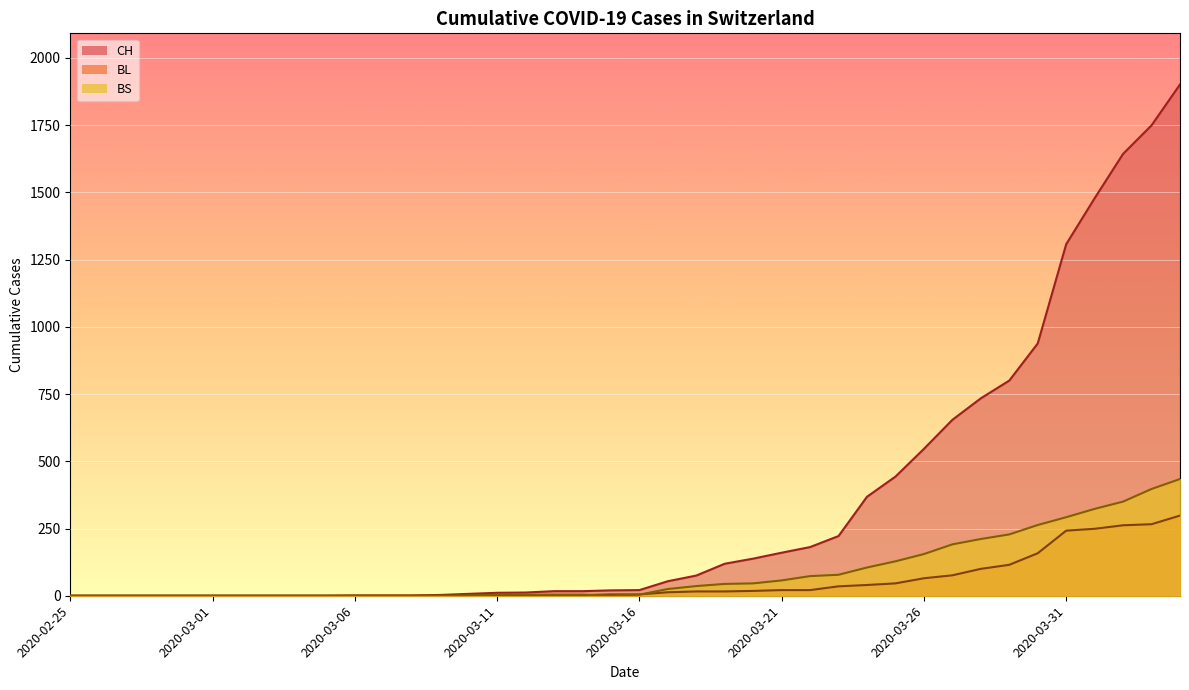

List the labels in order of CH value, smallest first.

2020-02-25, 2020-02-26, 2020-02-27, 2020-02-28, 2020-02-29, 2020-03-01, 2020-03-02, 2020-03-03, 2020-03-04, 2020-03-05, 2020-03-06, 2020-03-07, 2020-03-08, 2020-03-09, 2020-03-10, 2020-03-11, 2020-03-12, 2020-03-13, 2020-03-14, 2020-03-15, 2020-03-16, 2020-03-17, 2020-03-18, 2020-03-19, 2020-03-20, 2020-03-21, 2020-03-22, 2020-03-23, 2020-03-24, 2020-03-25, 2020-03-26, 2020-03-27, 2020-03-28, 2020-03-29, 2020-03-30, 2020-03-31, 2020-04-01, 2020-04-02, 2020-04-03, 2020-04-04